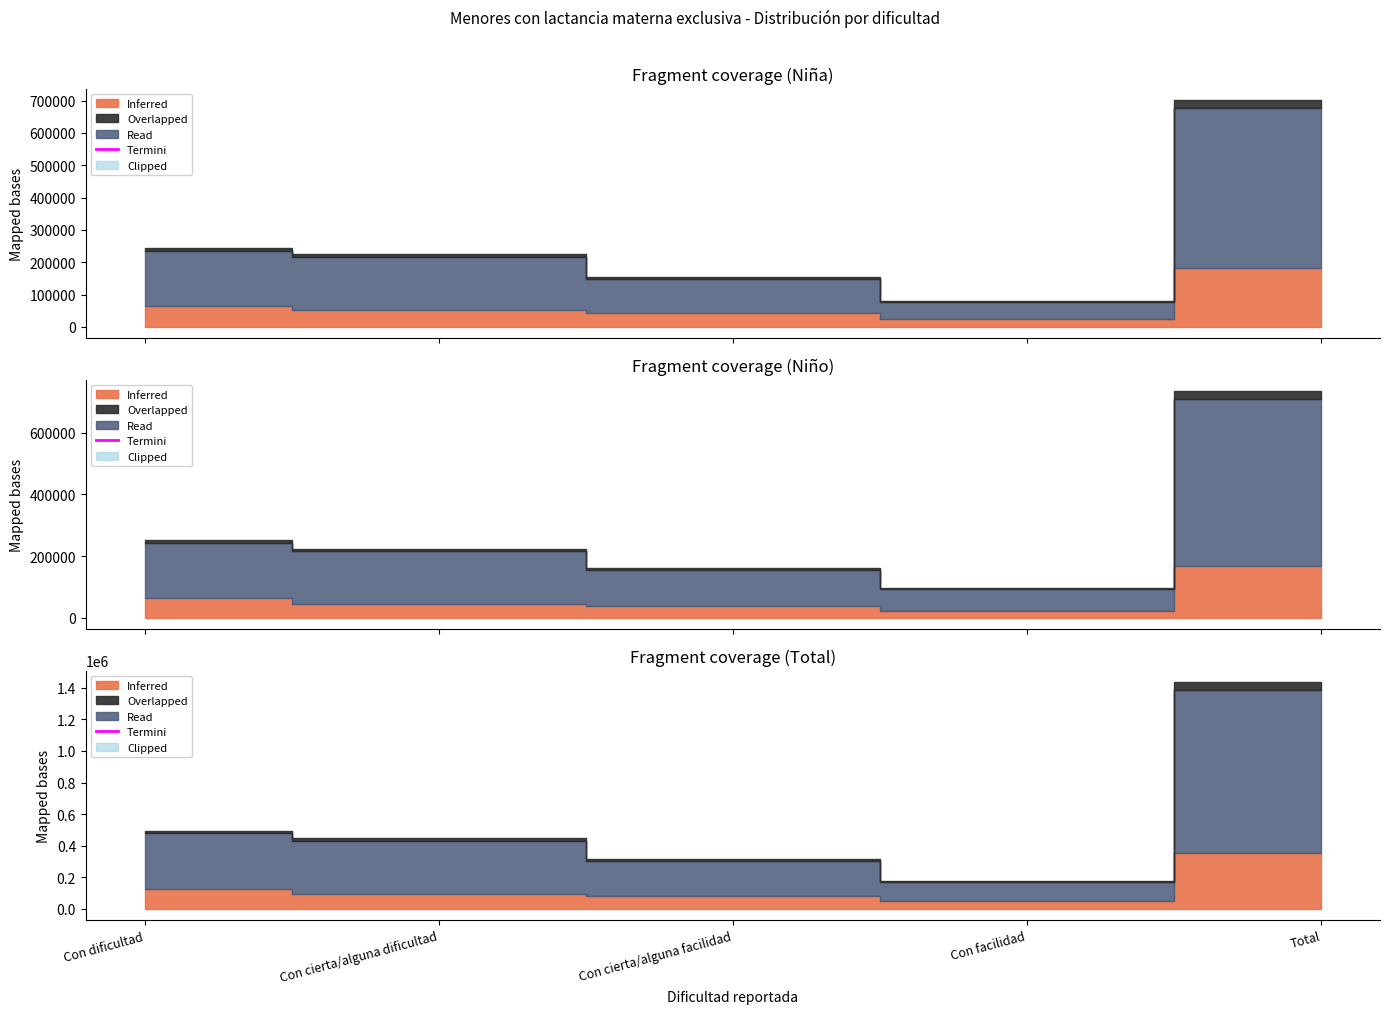

The Niño N (lím sup IC) series shows 300996 at Con cierta/alguna dificultad. True or false?

False